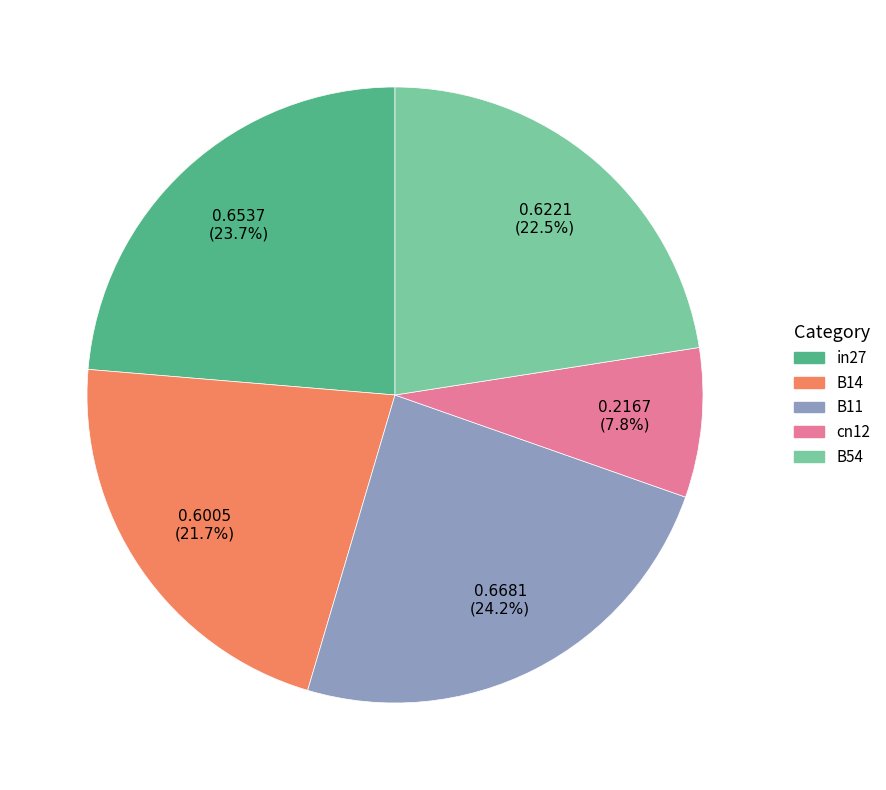

Does any single category account for the majority?

No